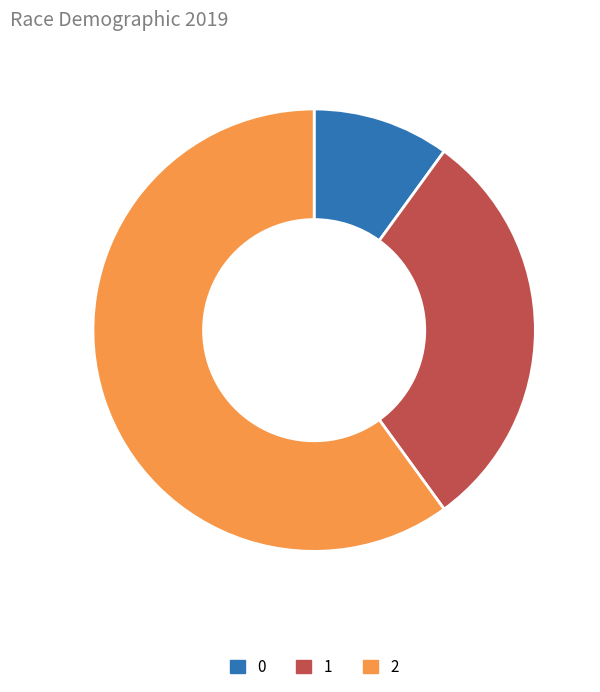

Rank the categories by value from highest to lowest.

2, 1, 0